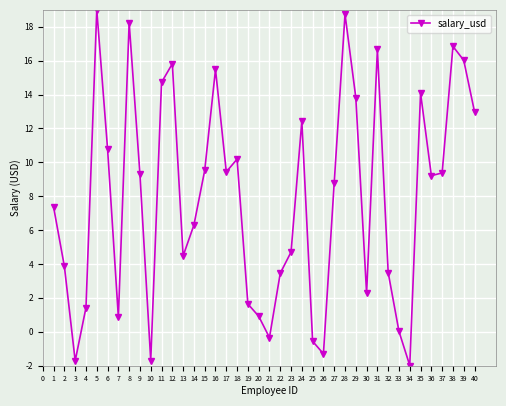

Which category has the lowest value across all series?

34